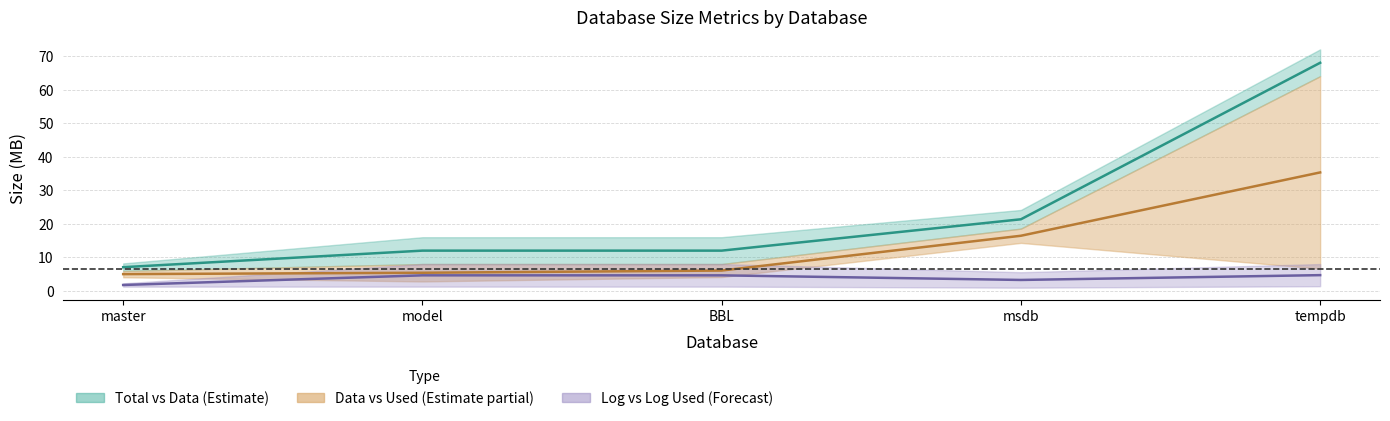

Does the chart display data point markers on the line(s)?

No